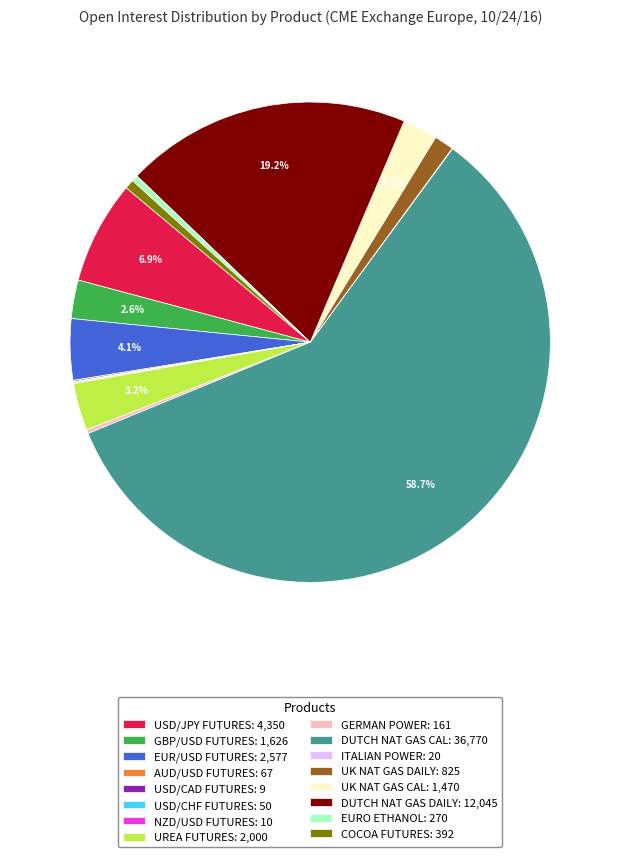

Between GBP/USD FUTURES: 1,626 and UK NAT GAS DAILY: 825, which is larger?

GBP/USD FUTURES: 1,626